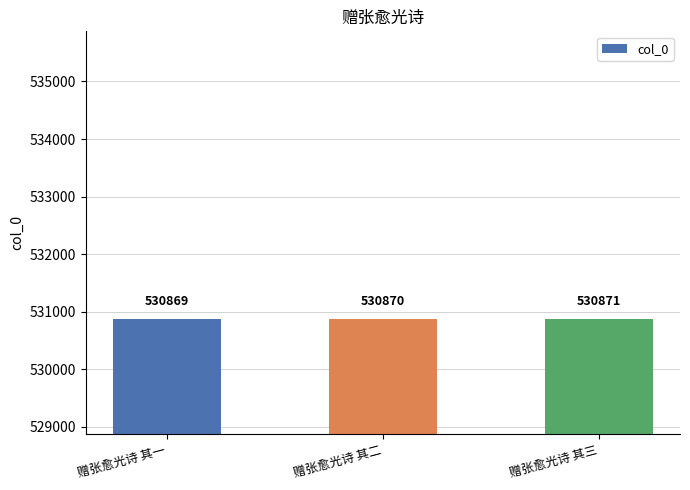

Where is the data nearest to the value 530870?

赠张愈光诗 其二